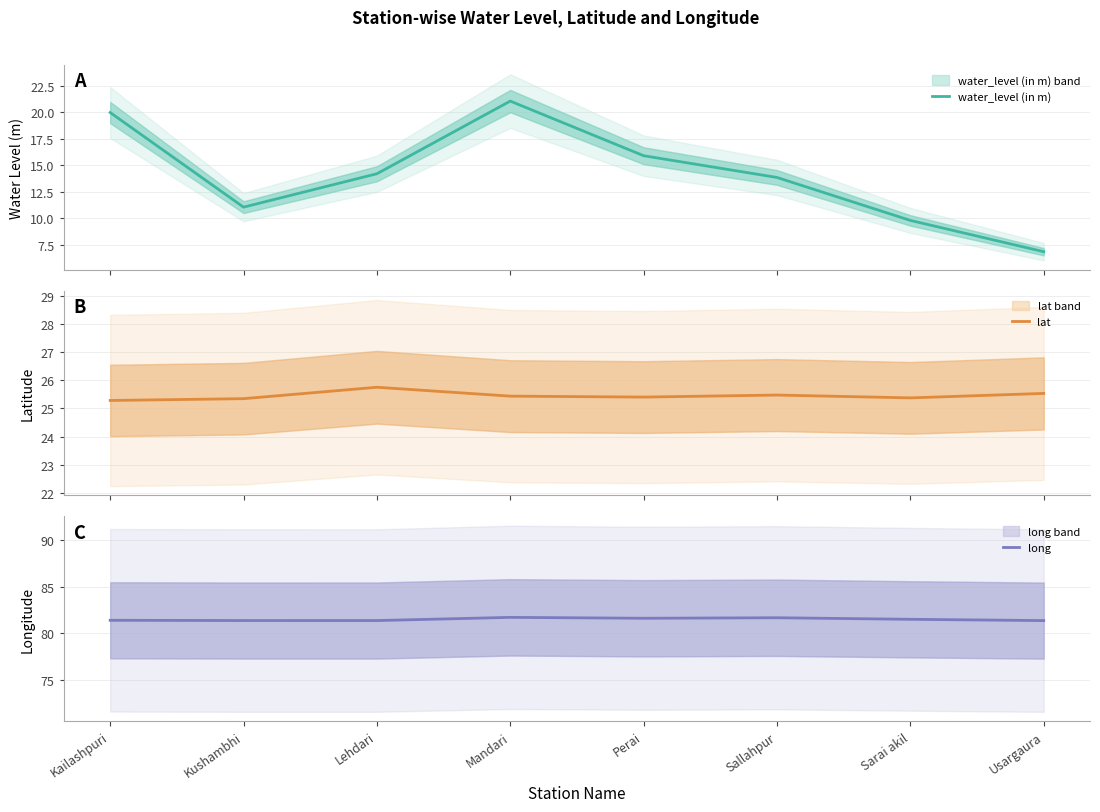

In lat, how many points are higher than both neighbors (excluding endpoints)?

2